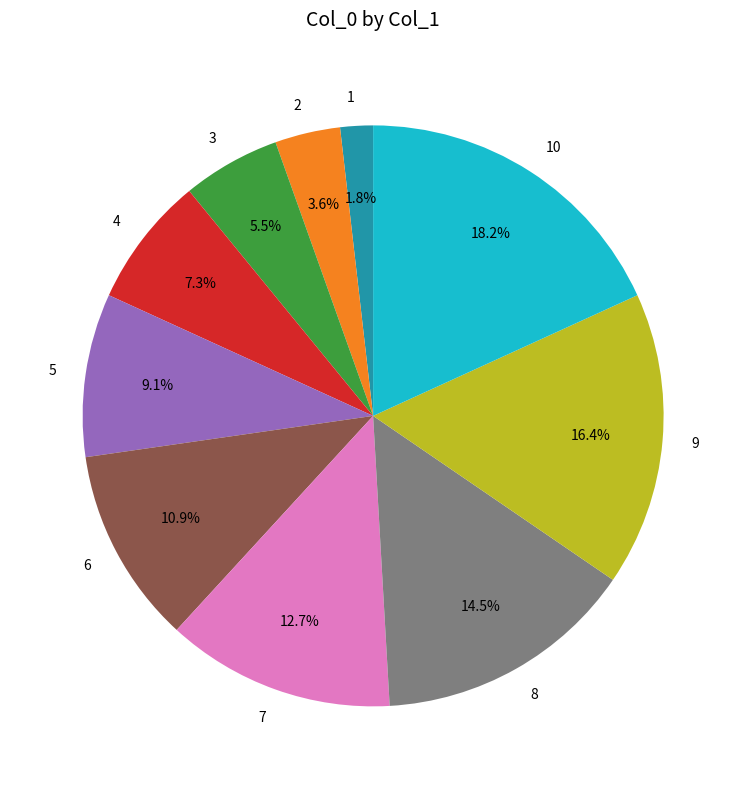

What is the smallest slice in the pie chart?

1